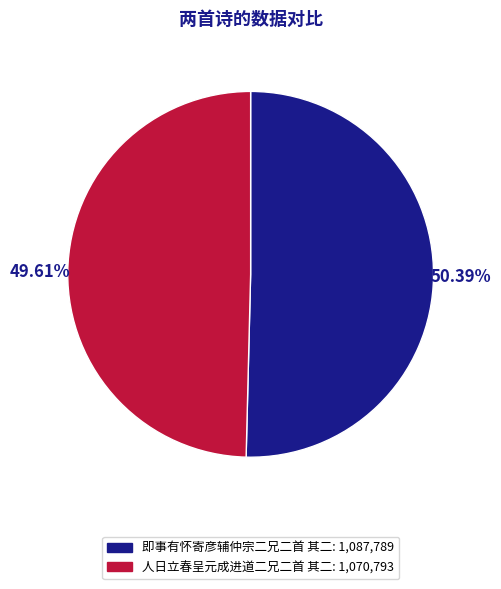

To the nearest percent, what portion does 即事有怀寄彦辅仲宗二兄二首 其二 represent?

50%